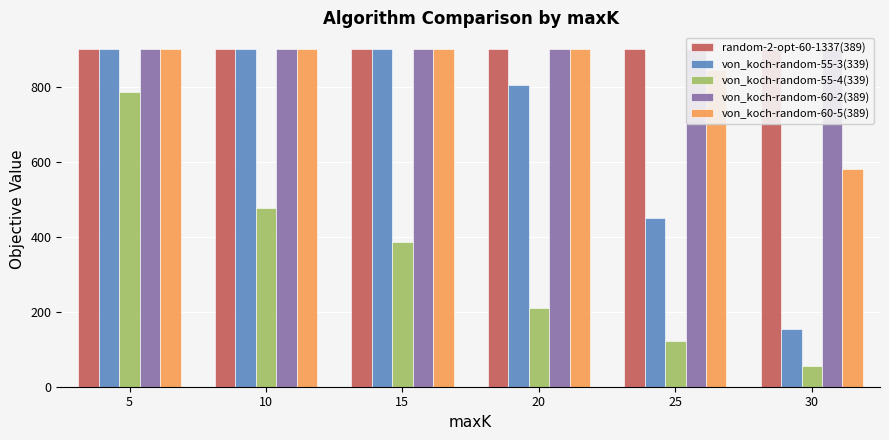

Which label corresponds to the smallest value in the chart?

30